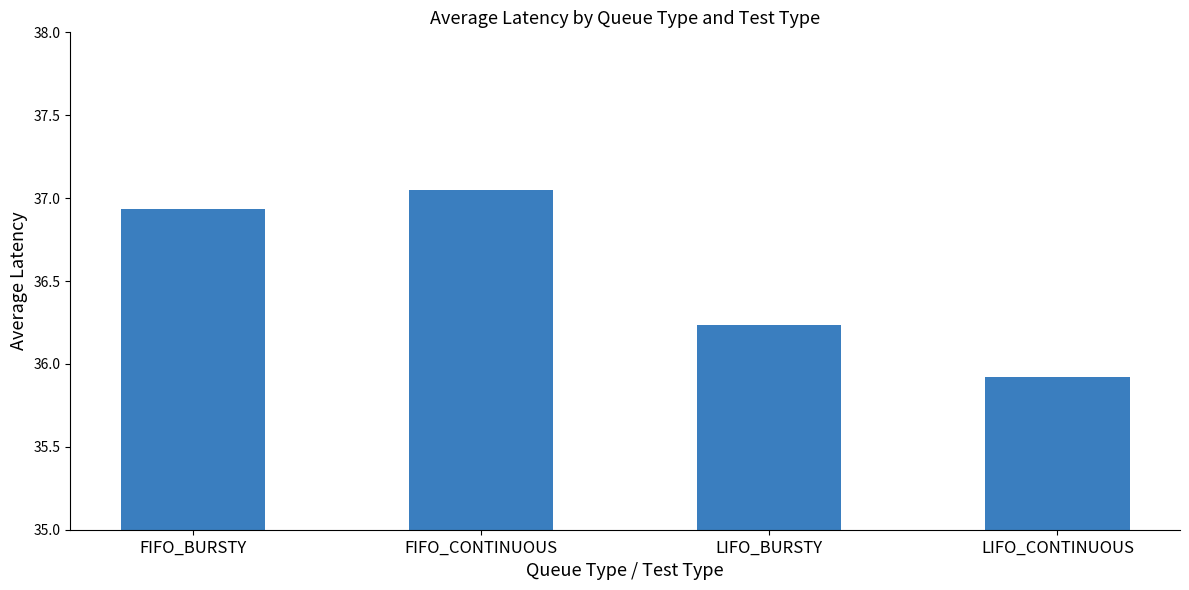

What is the value of the 4th bar from the left?

35.9